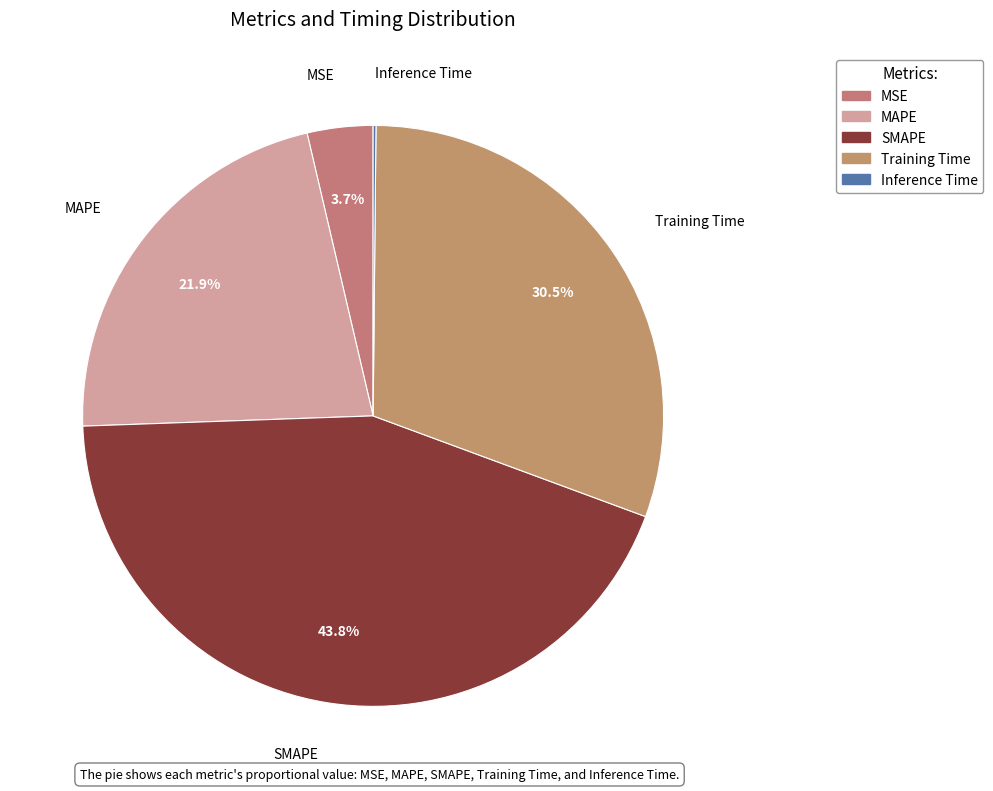

Is there any slice that represents more than half of the pie?

No